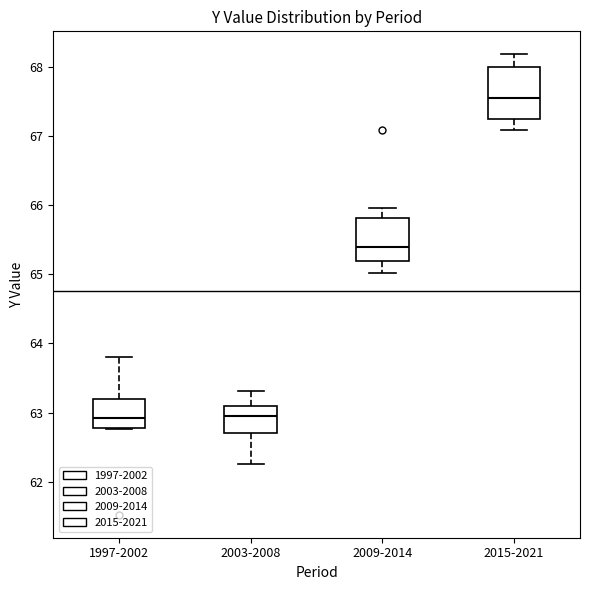

Comparing the boxes themselves (not the whiskers), which one is the tallest?

2015-2021